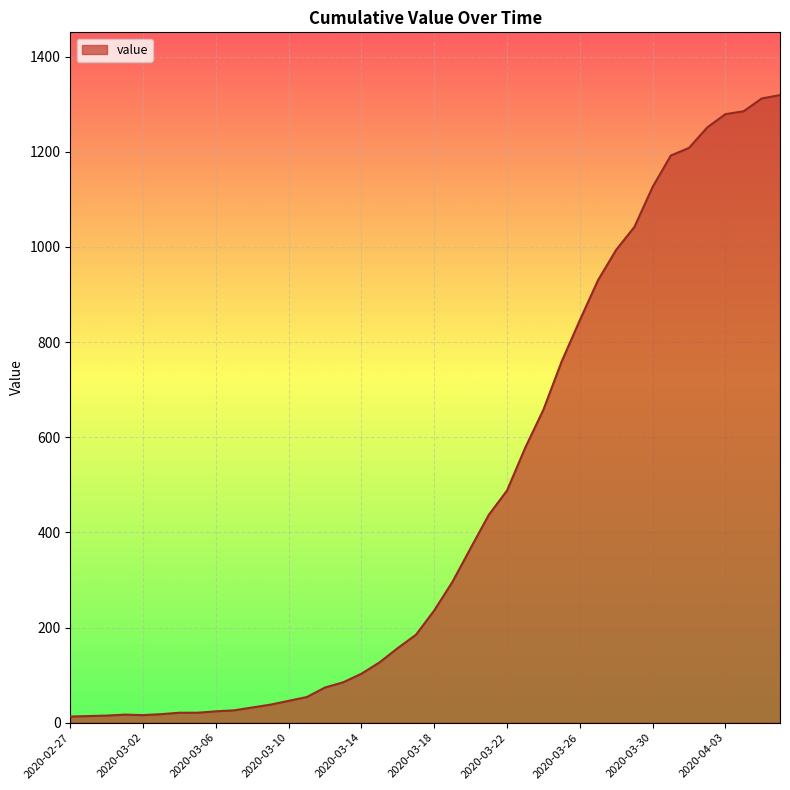

What is the maximum value shown in the chart?

1319